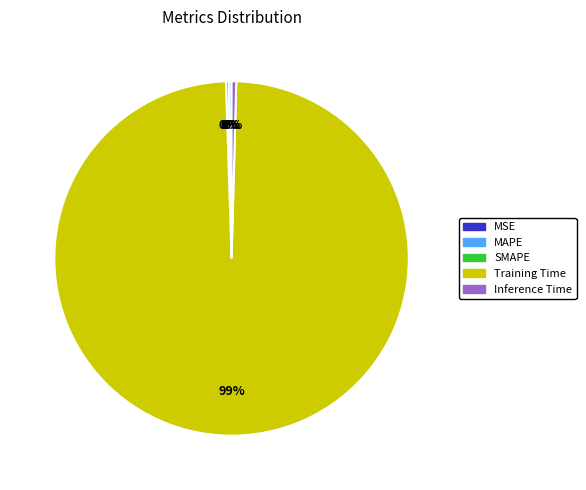

Which category has the biggest portion of the pie?

Training Time